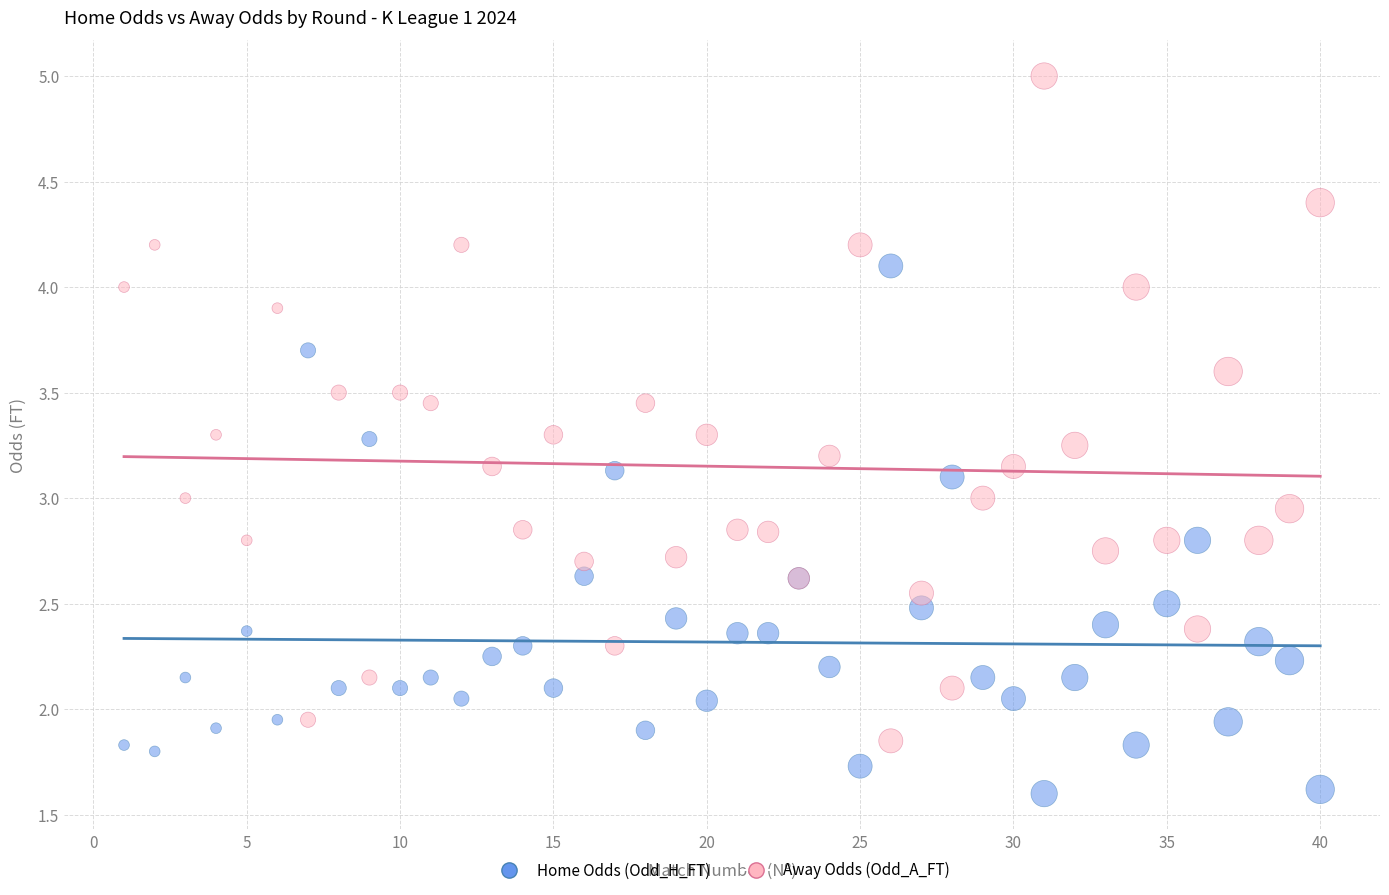

Which series reaches the maximum Y coordinate?

Away Odds (Odd_A_FT)